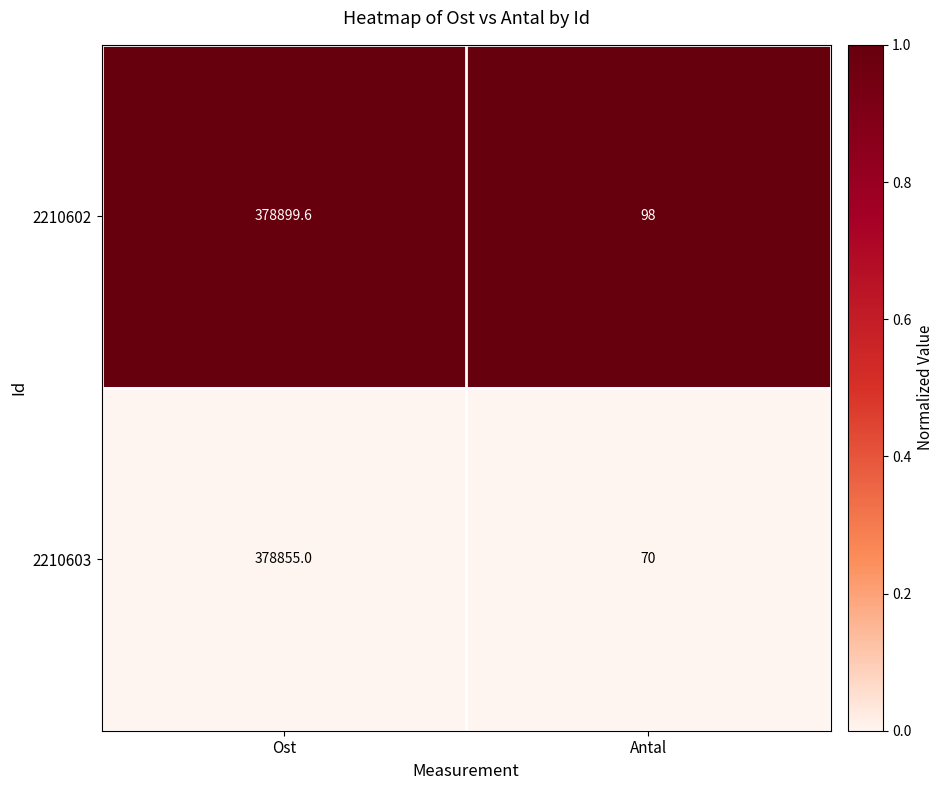

Between Ost and Antal, which series saw the biggest shift?

2210602